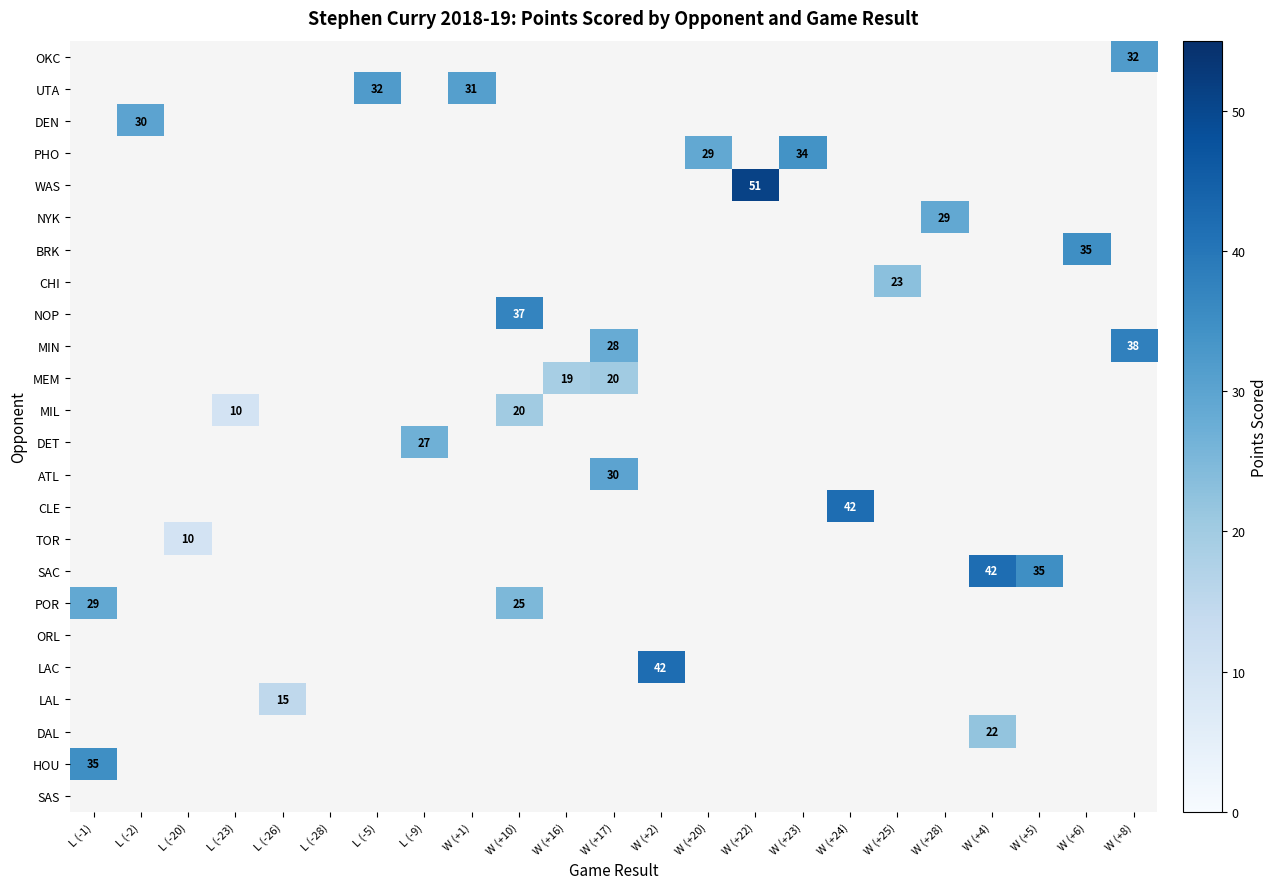

Which category has the highest value across all series?

W (+22)